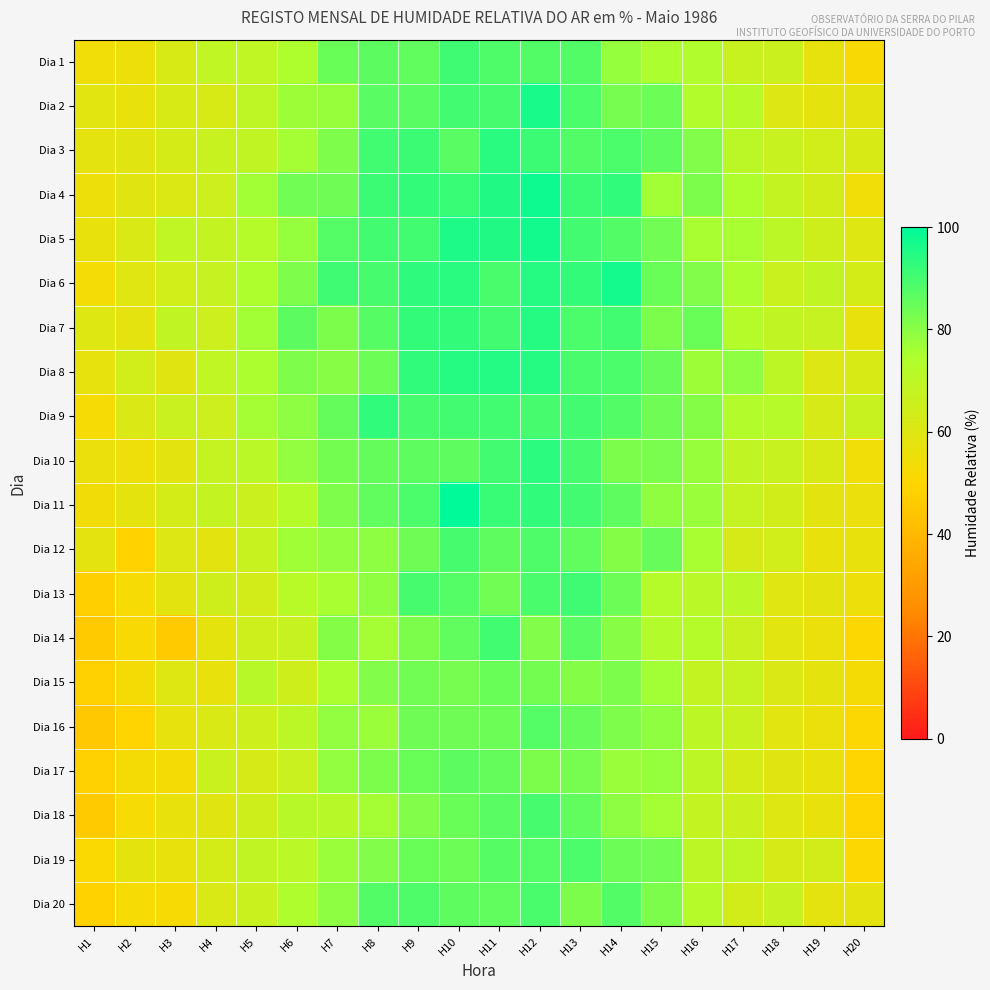

How many distinct data groups are displayed?

20